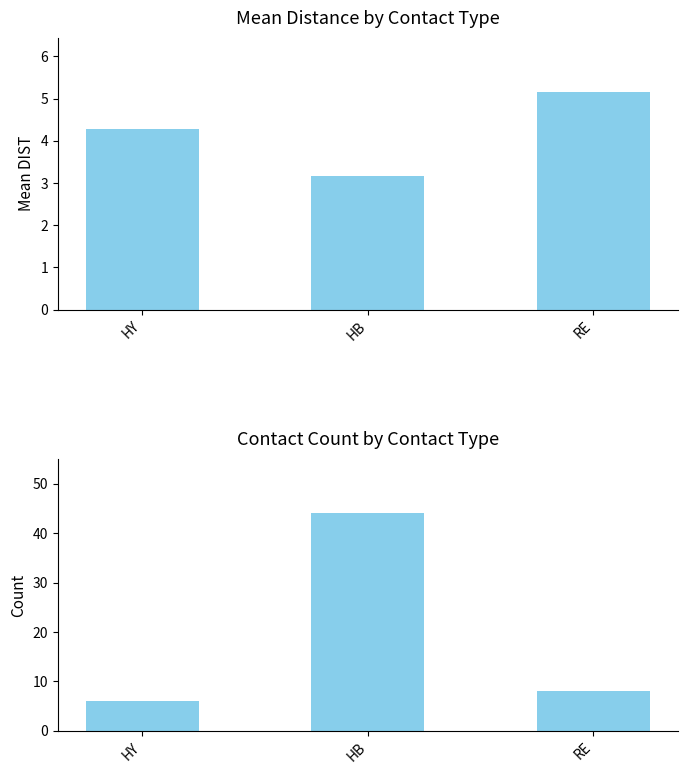

What is the difference between the Count values at RE and HY?

2.0